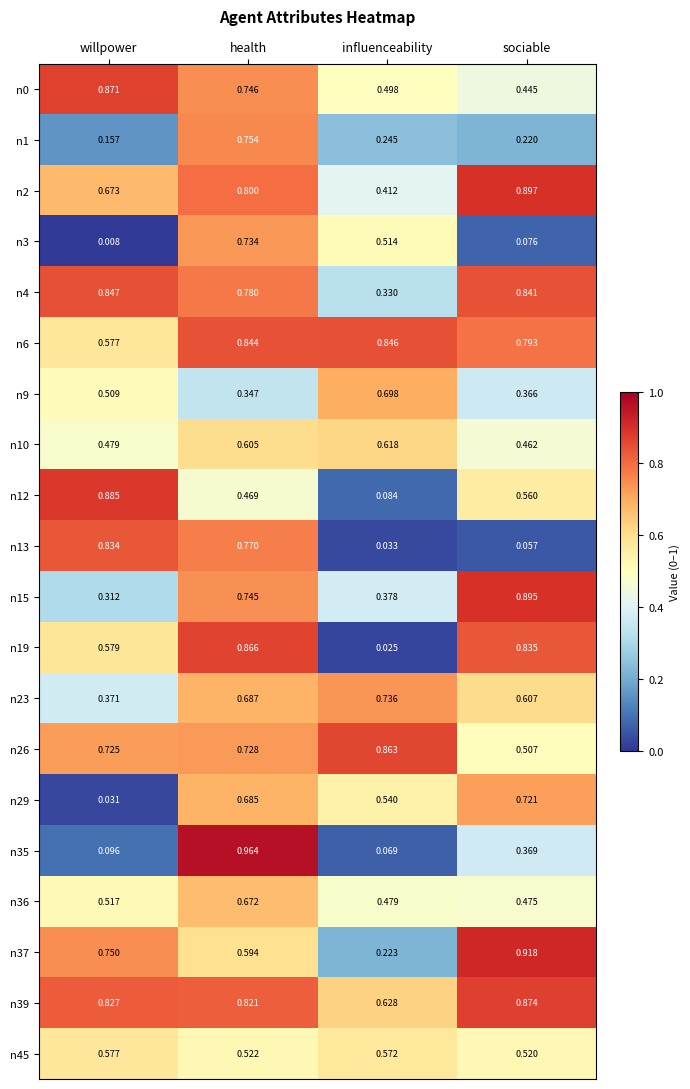

At which category is the sum across all series the highest?

health